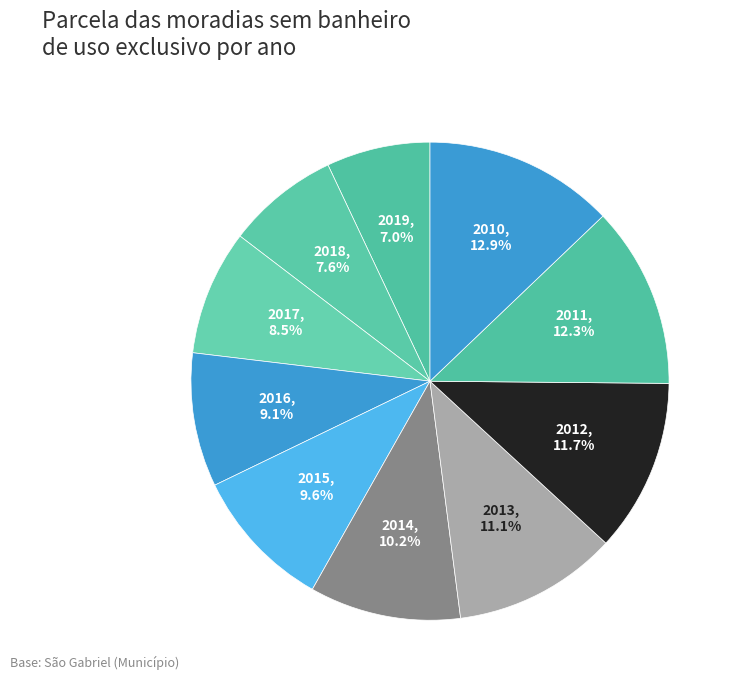

Which category has the biggest portion of the pie?

2010